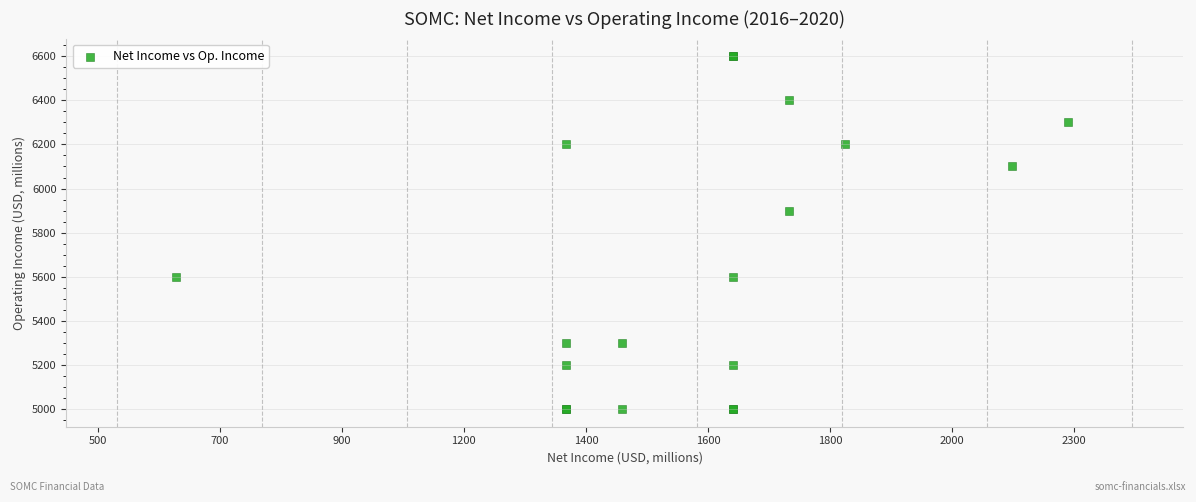

What Y value in the scatter plot is closest to 5800?

5900